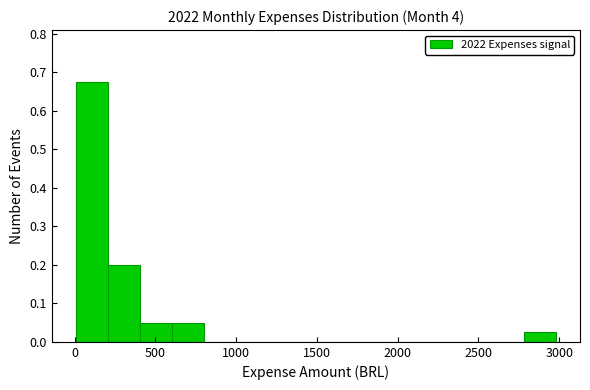

Around what value on the x-axis is the tallest bar? Give the approximate position of its centre, as read against the axis.

100